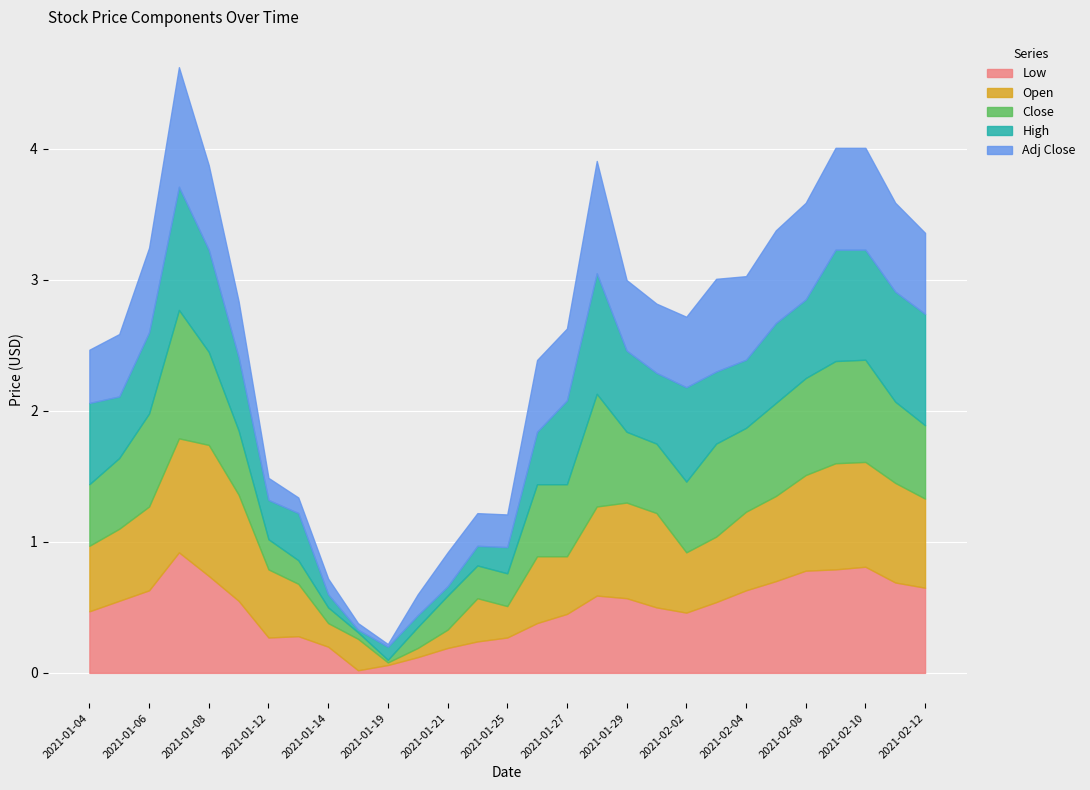

What is the total value across all series at 2021-01-29?

3.0